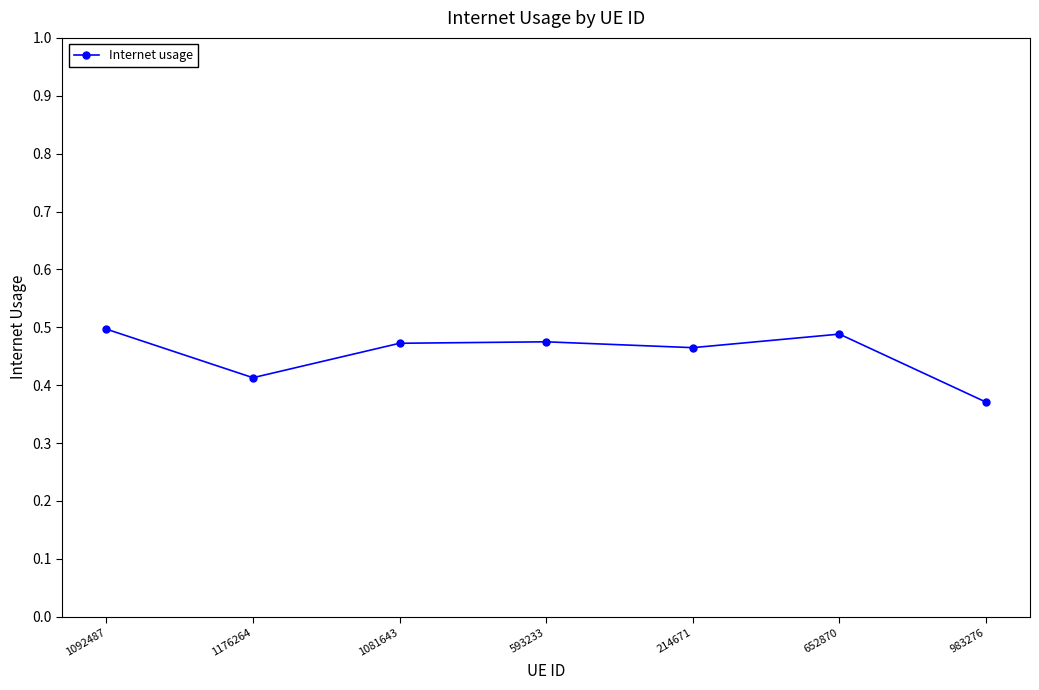

True or false: there are more than 2 points higher than both neighbors.

False